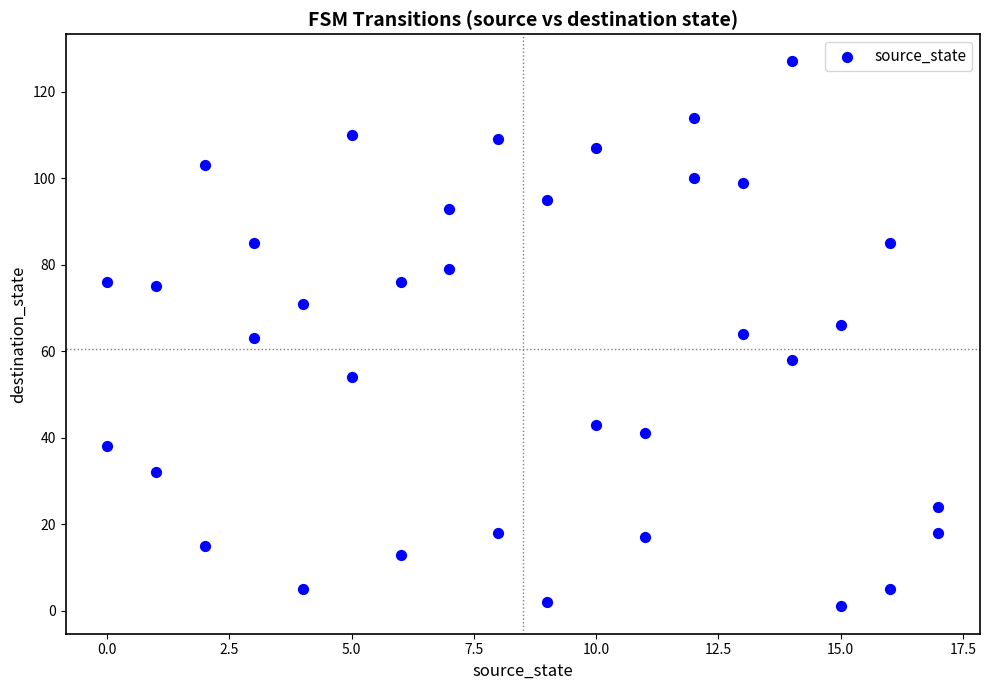

What is the range of Y values (max minus min)?

126